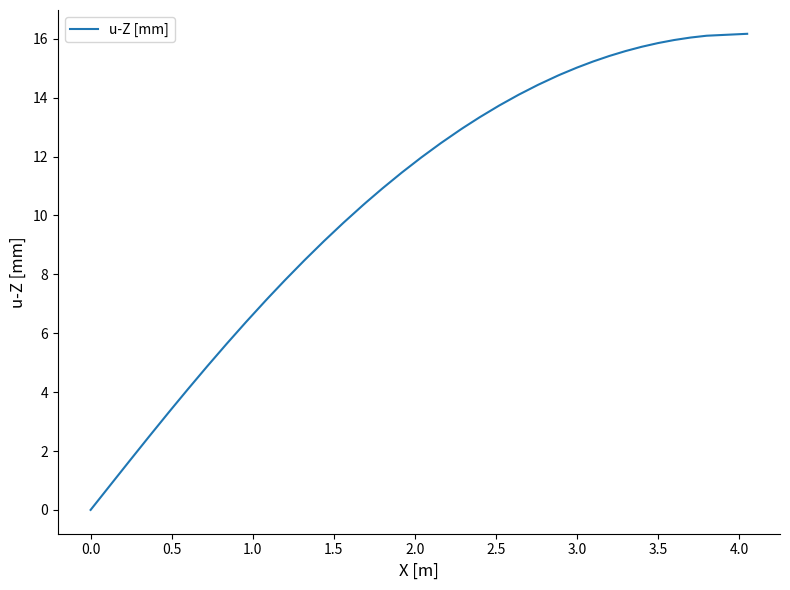

How many distinct data groups are displayed?

1